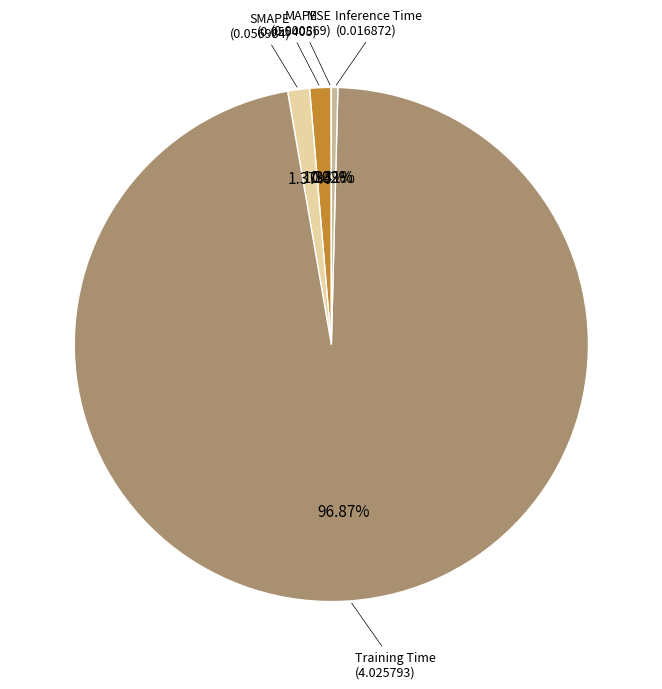

Is there any slice that represents more than half of the pie?

Yes